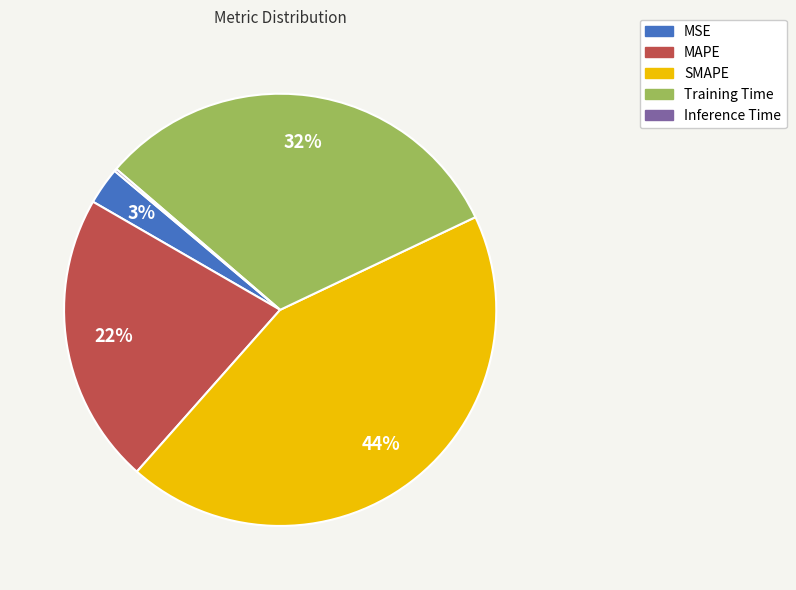

What is the largest slice in the pie chart?

SMAPE